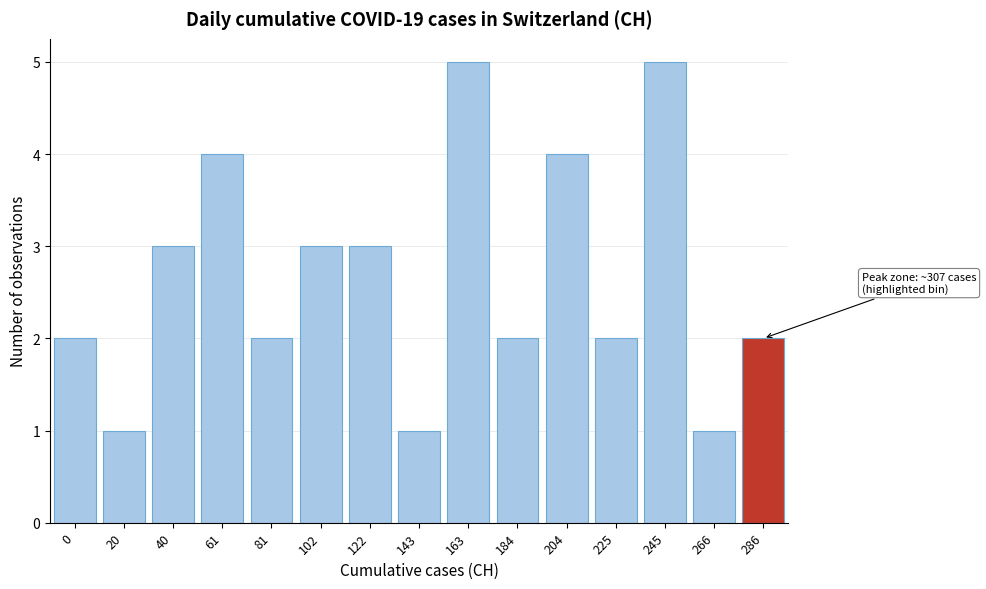

Reading right to left, what are all the values shown in this chart?

286=2	266=1	245=5	225=2	204=4	184=2	163=5	143=1	122=3	102=3	81=2	61=4	40=3	20=1	0=2